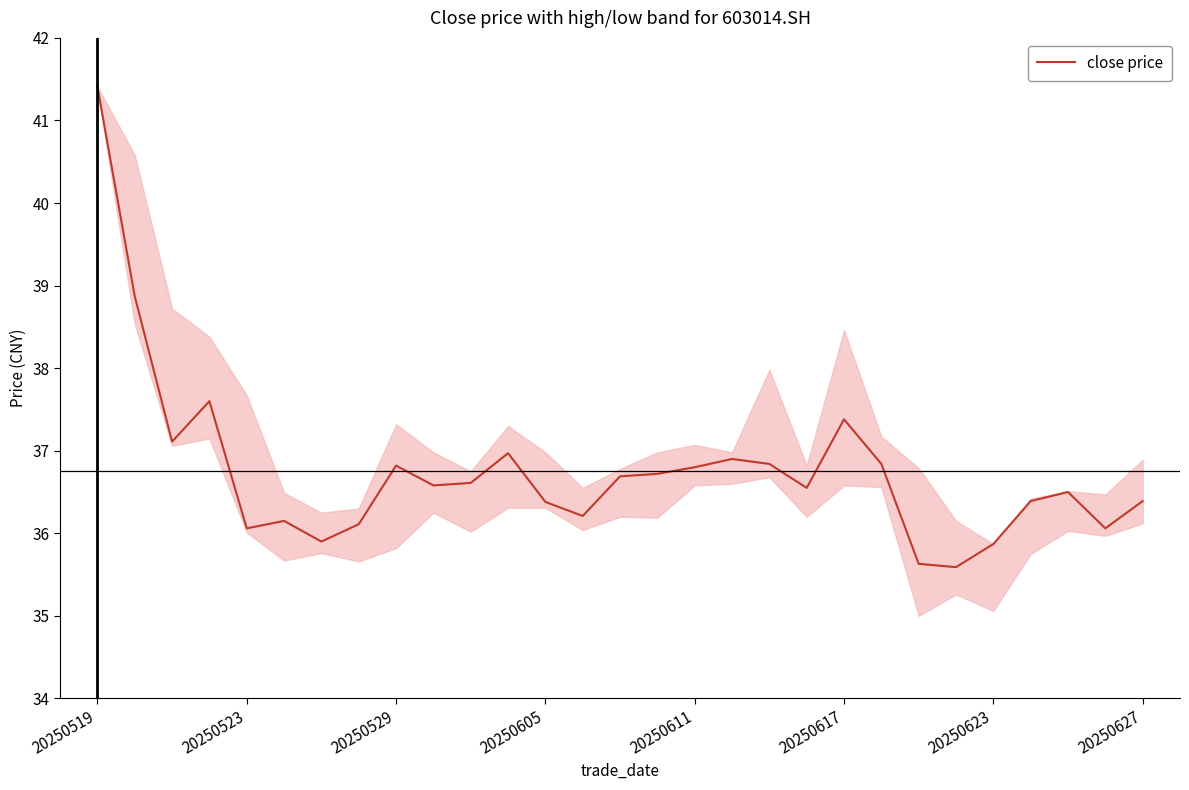

What is the difference between the maximum and minimum values?

5.8